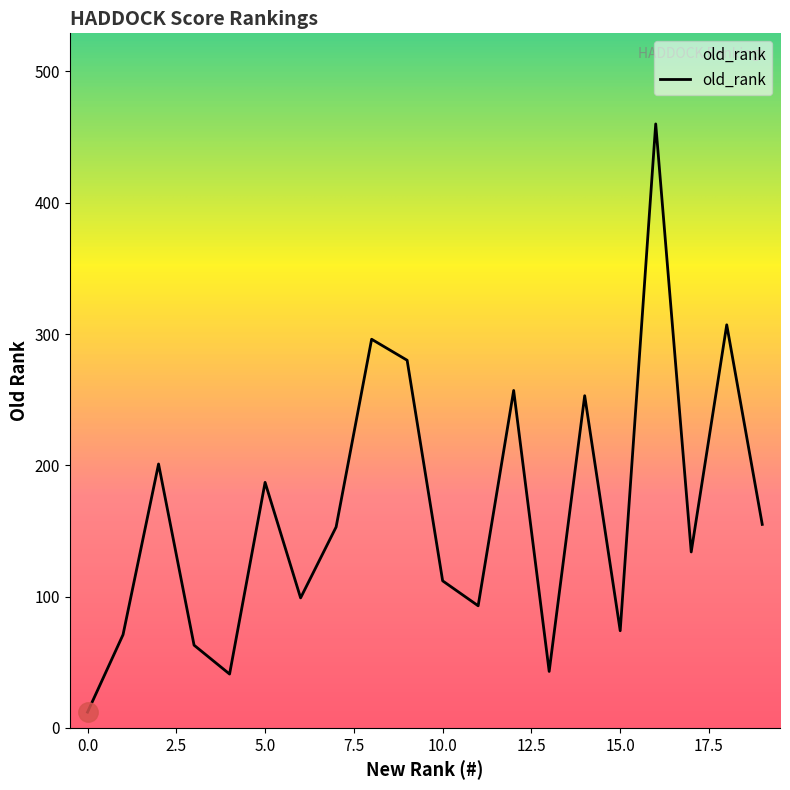

What is the maximum value shown in the chart?

460